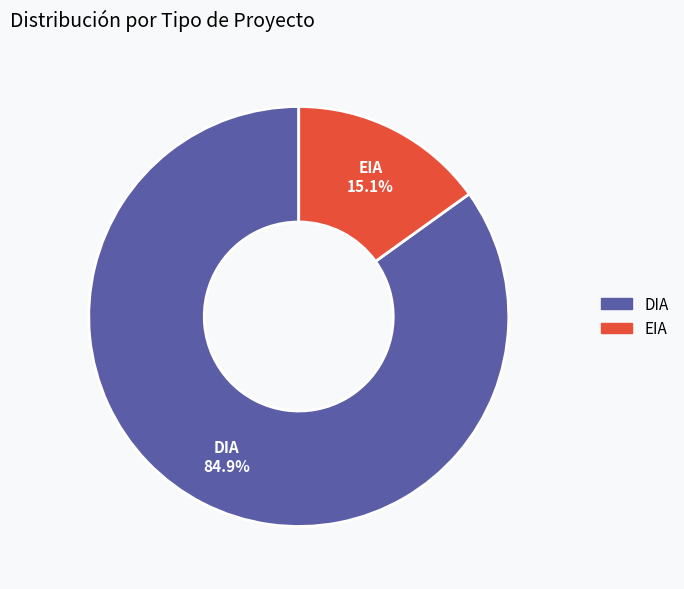

To the nearest percent, what is the difference between the largest and smallest slice percentages?

70%